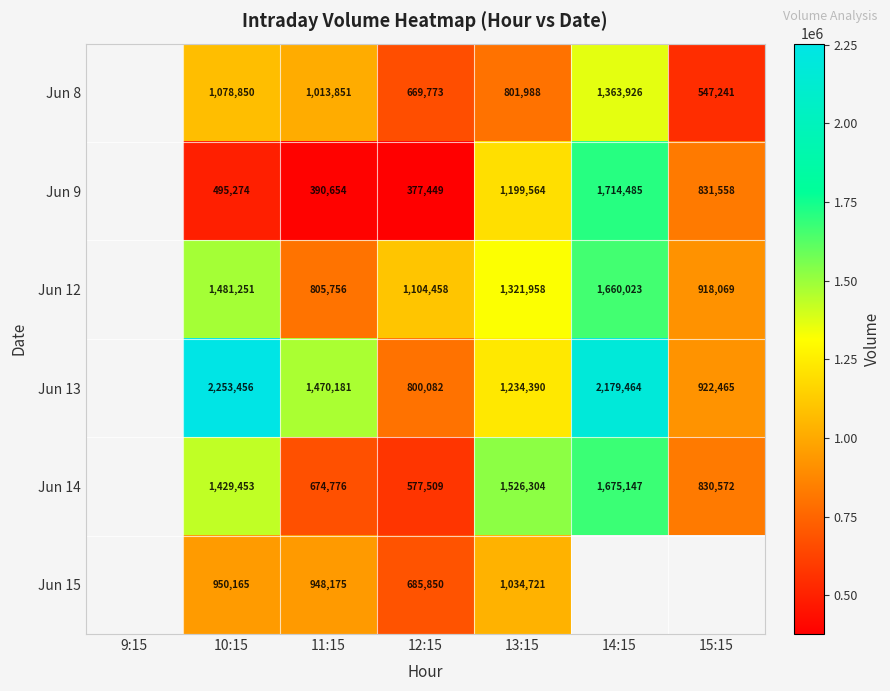

Which series changed the most between 10:15 and 12:15?

Jun 13